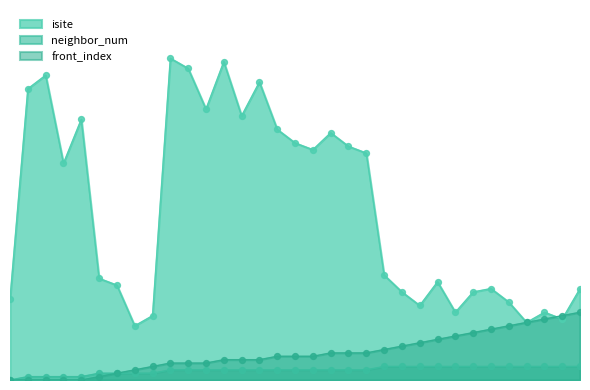

What are all the series names shown in the legend?

isite, neighbor_num, front_index